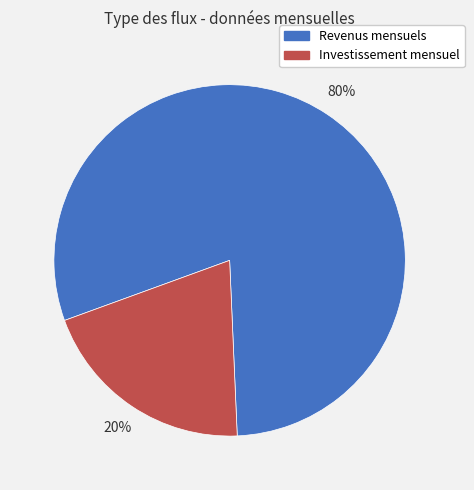

The Revenus mensuels slice represents 70% of the pie. True or false?

False